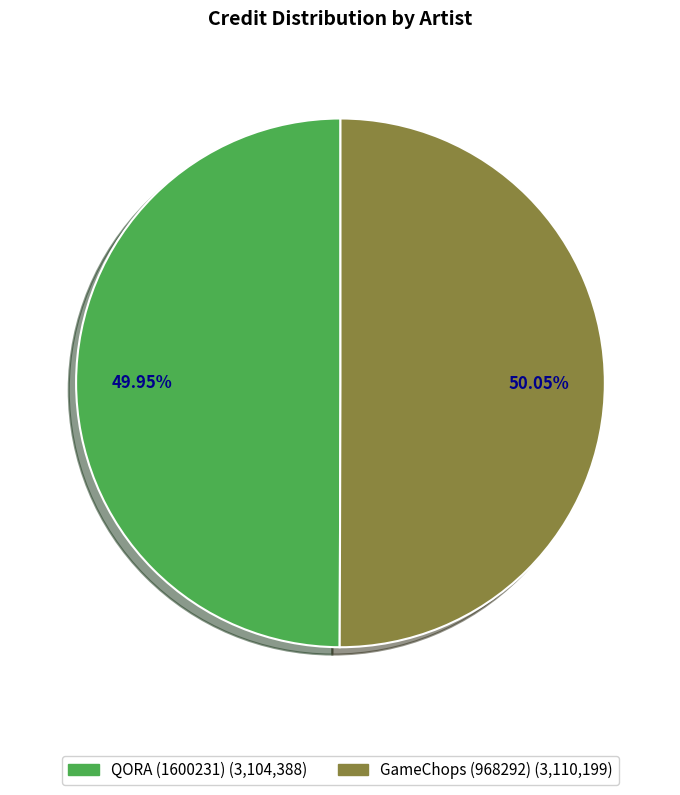

What percentage is the GameChops (968292) slice, to the nearest percent?

50%